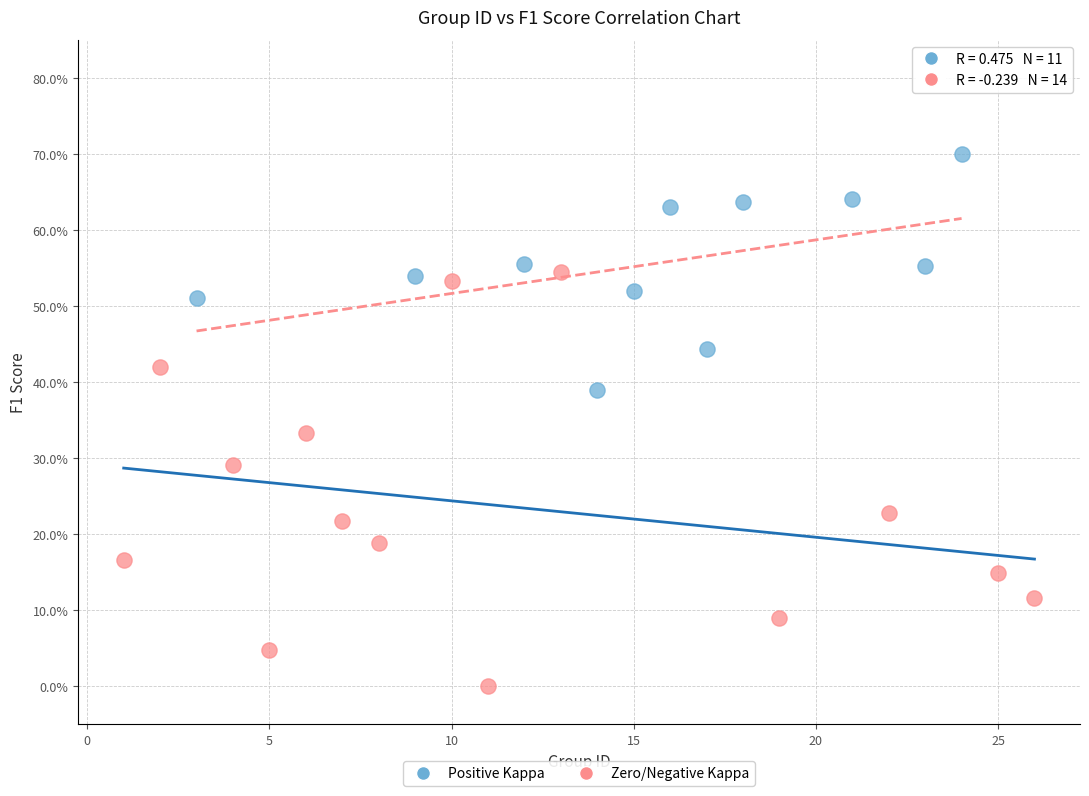

What are all the series names shown in the legend?

Positive Kappa, Zero/Negative Kappa